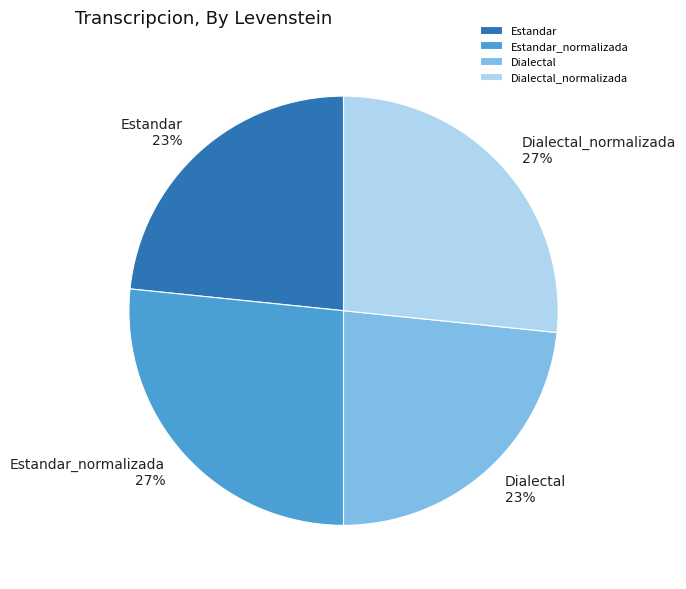

How many segments does this pie chart have?

4